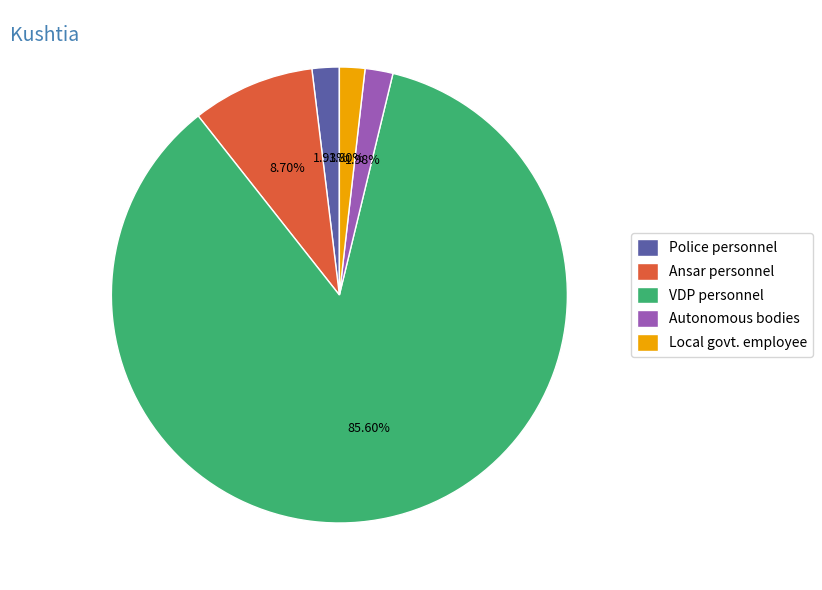

Which slice represents more than half of the pie?

VDP personnel